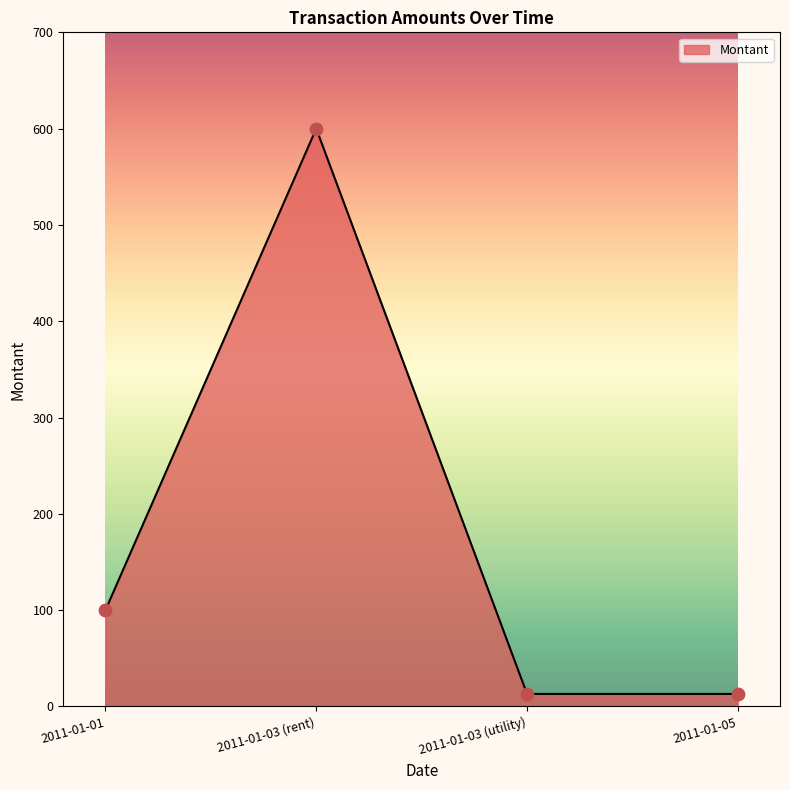

Between 2011-01-03 (utility) and 2011-01-03 (rent), which is larger?

2011-01-03 (rent)